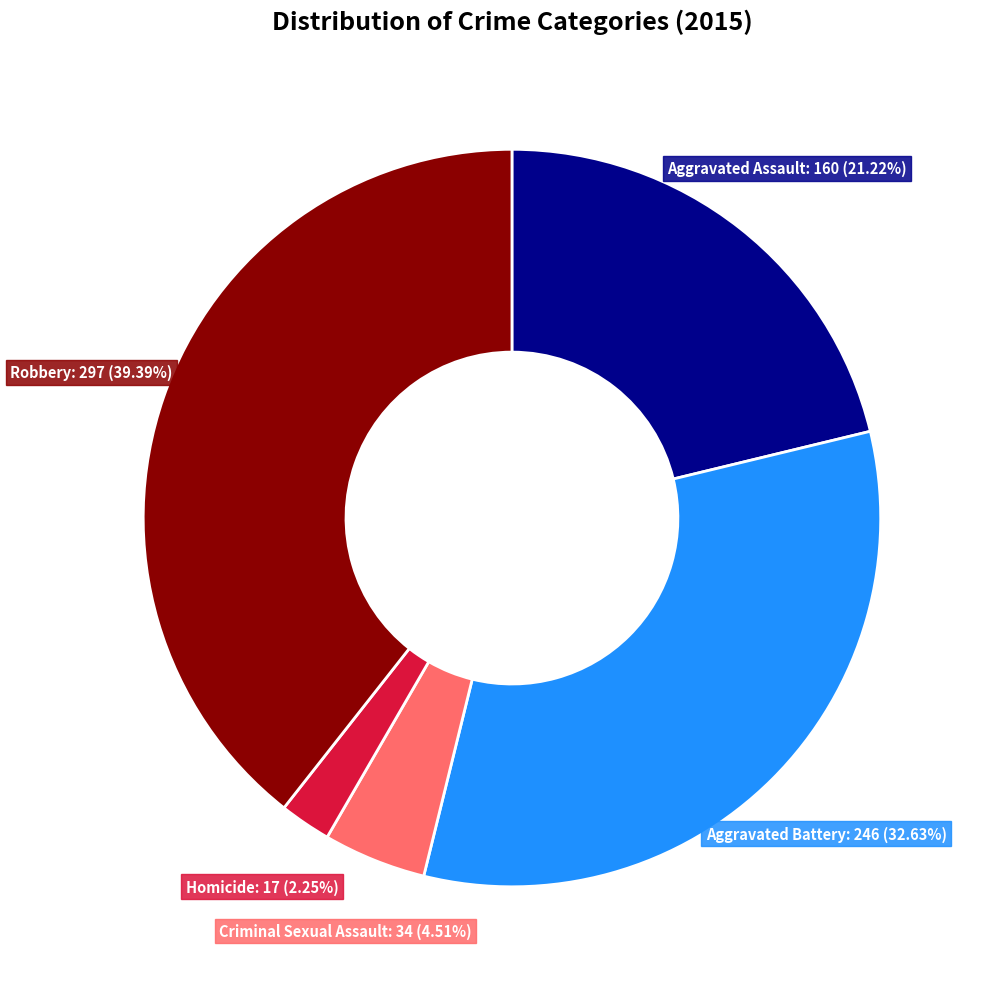

To the nearest percent, what is the average slice percentage?

20%